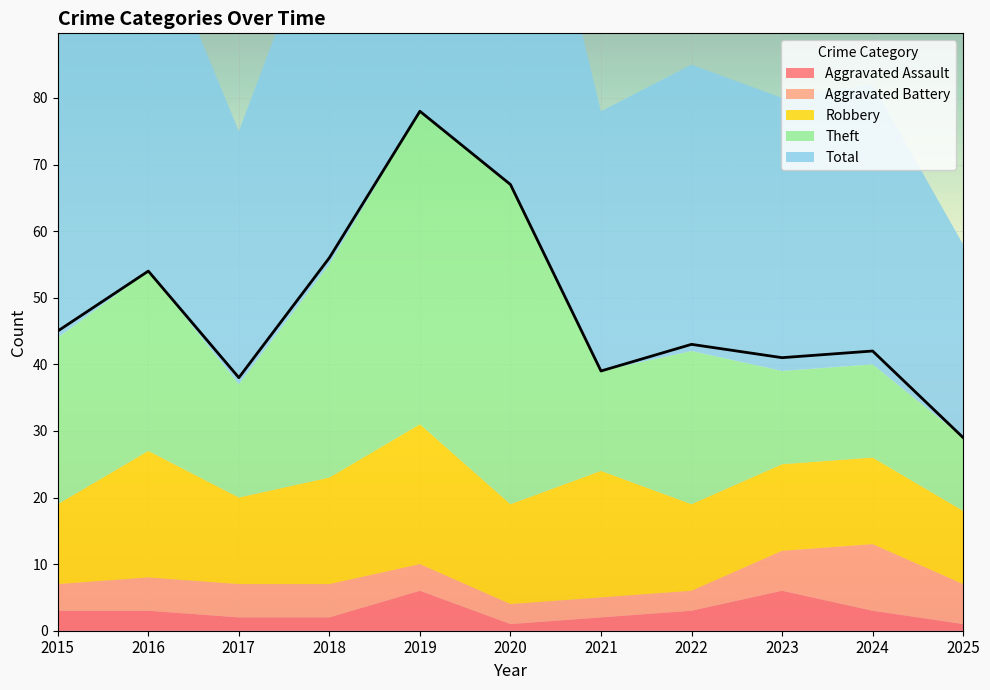

How many lines are shown in the chart?

5